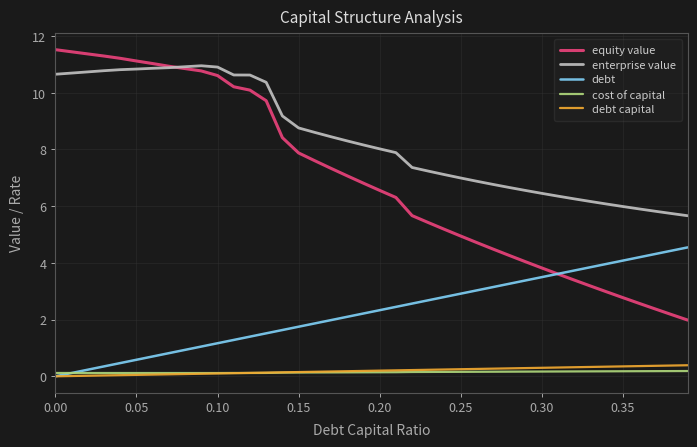

What is the maximum value for debt capital?

0.4